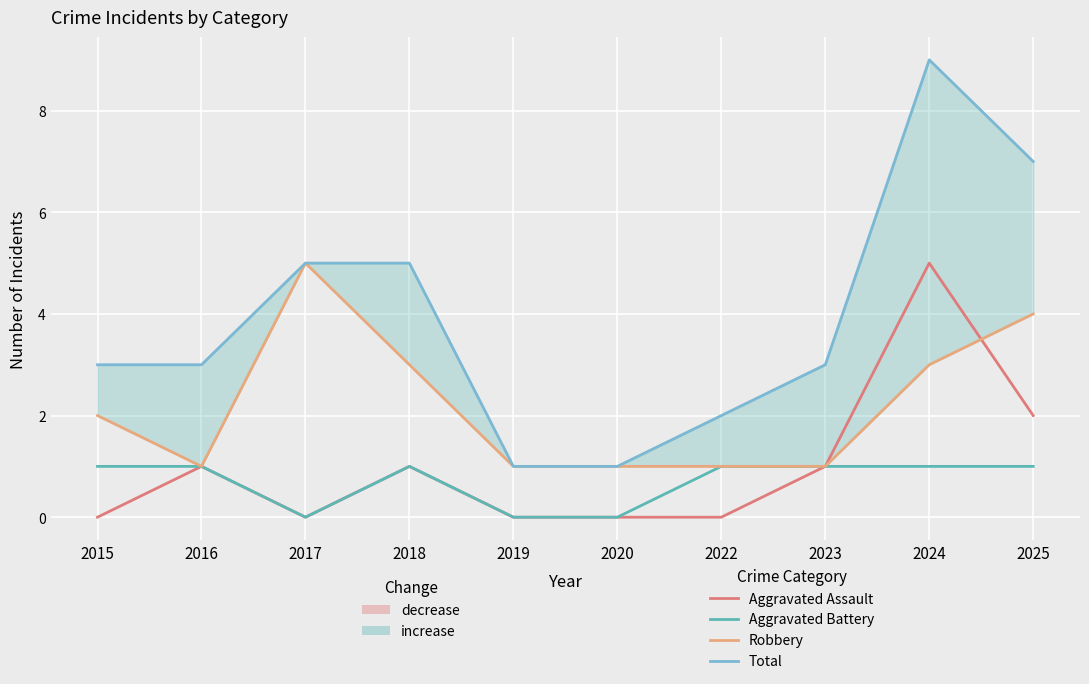

At how many categories does at least one series exceed 0?

10